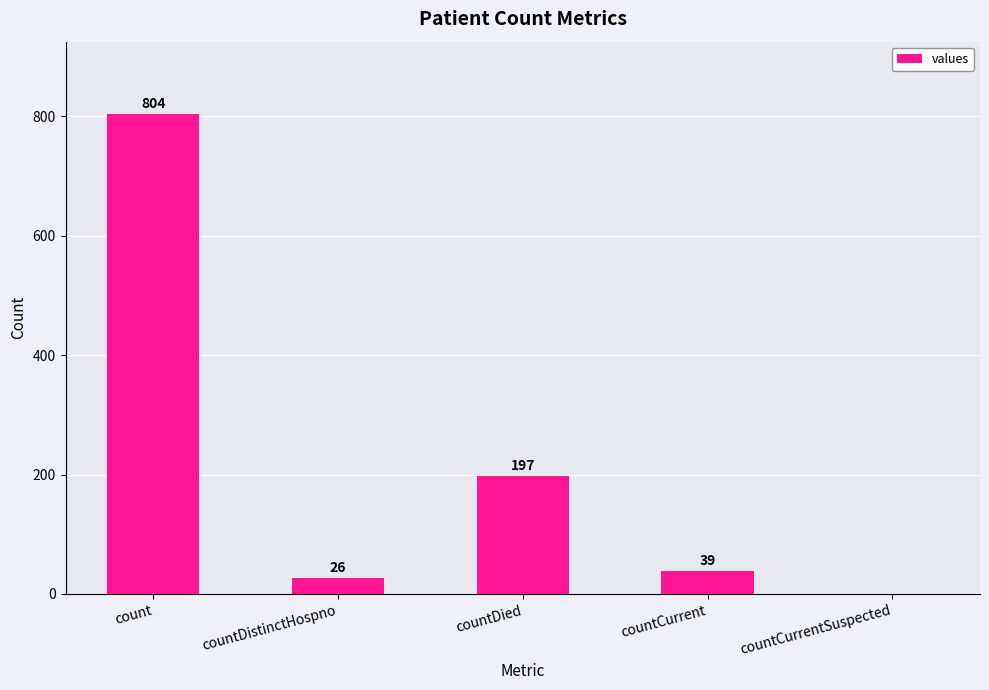

What is the greatest value displayed?

804